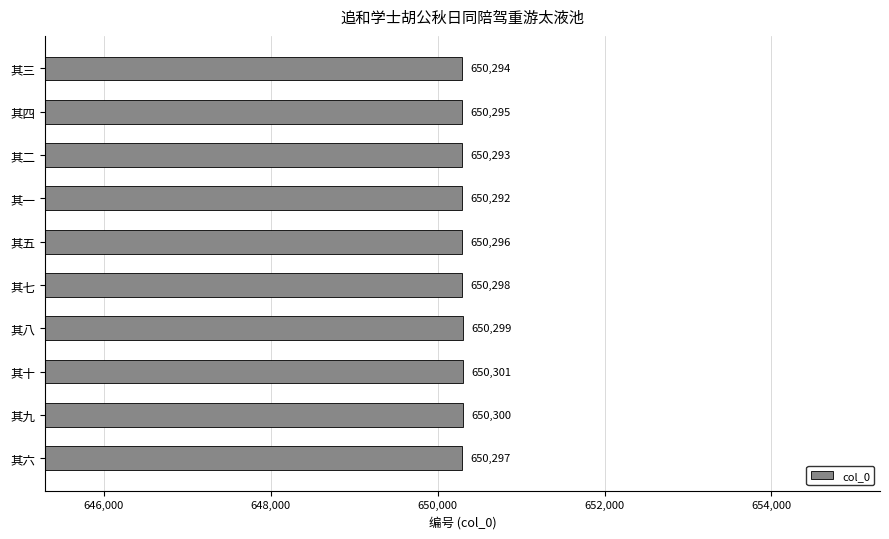

Reading bottom to top, extract all data points from this chart.

其六=650297	其九=650300	其十=650301	其八=650299	其七=650298	其五=650296	其一=650292	其二=650293	其四=650295	其三=650294